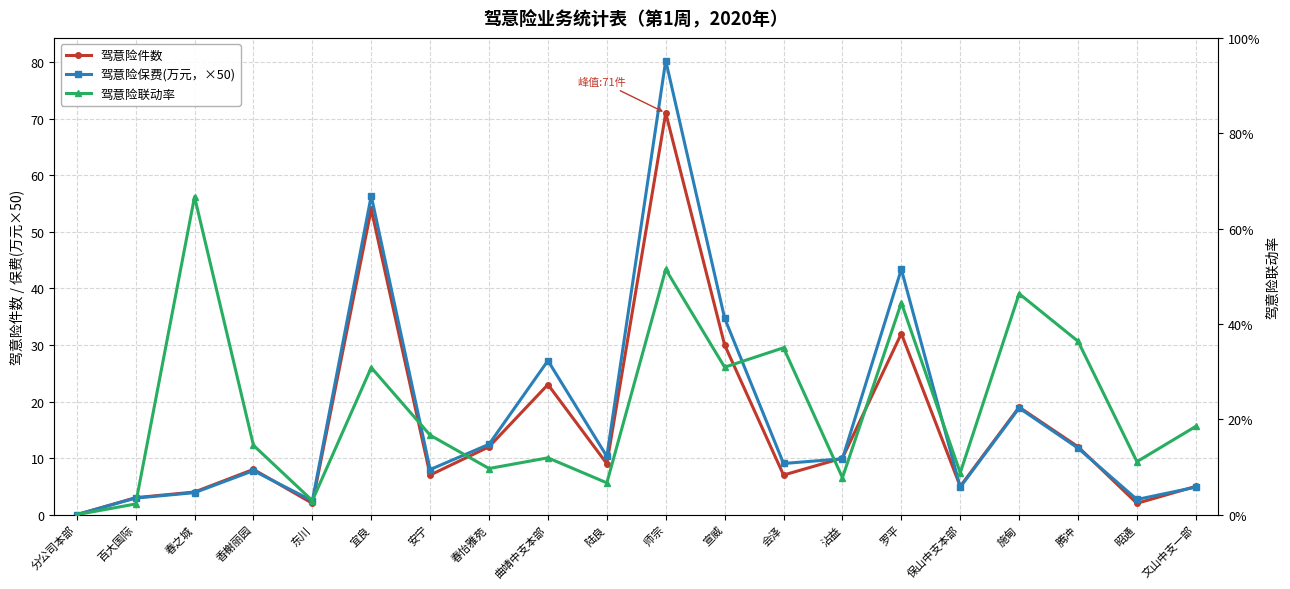

Where is the first local minimum for 驾意险保费(万元，×50)?

东川